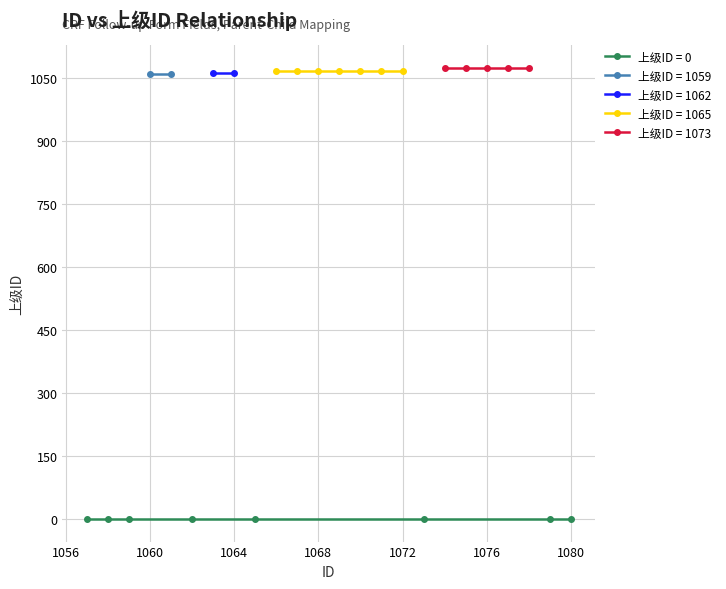

How many data points in ID are less than 1069?

12